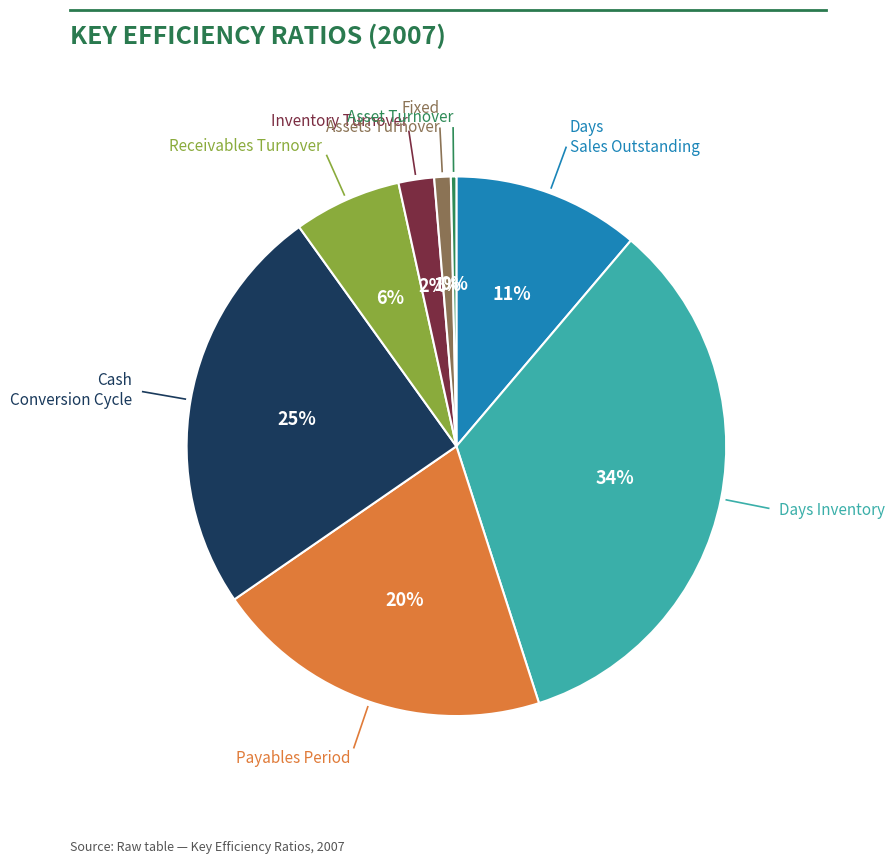

Is there a majority slice in this chart?

No